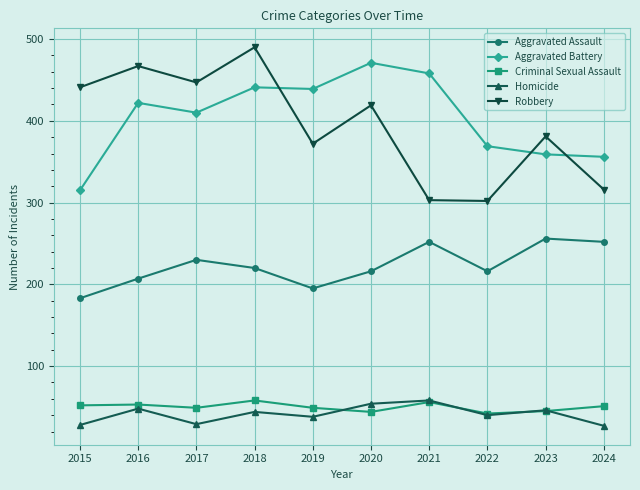

What is the smallest value displayed?

27